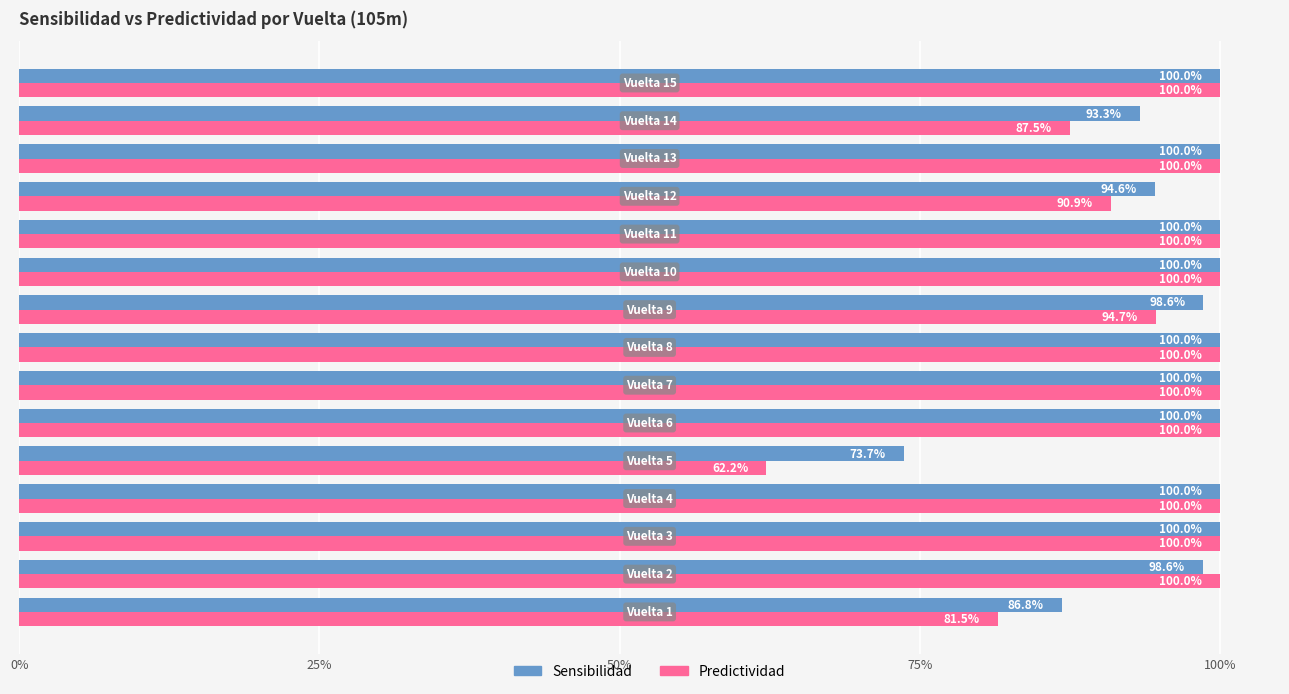

Which series has the largest total across all categories?

Sensibilidad